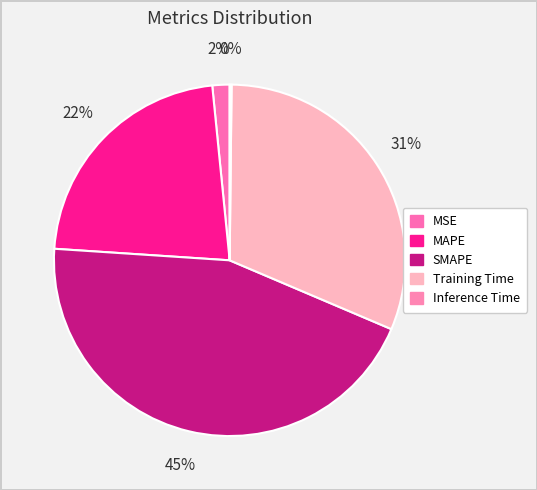

What percentage do Inference Time and Training Time together represent?

31.4%